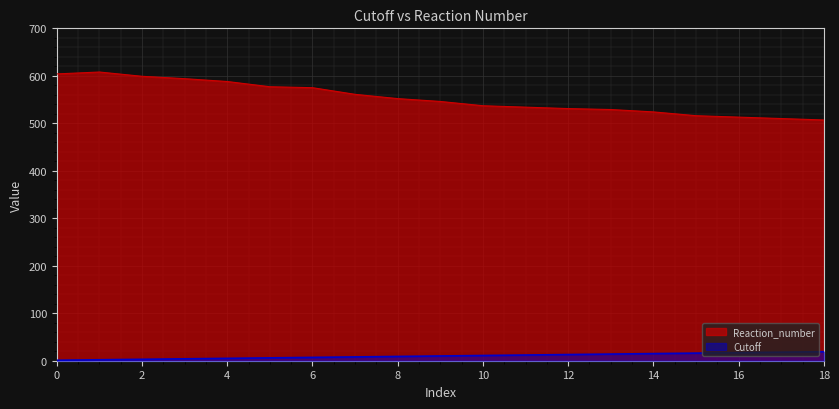

True or false: Cutoff has a value of 2 at 1.

True